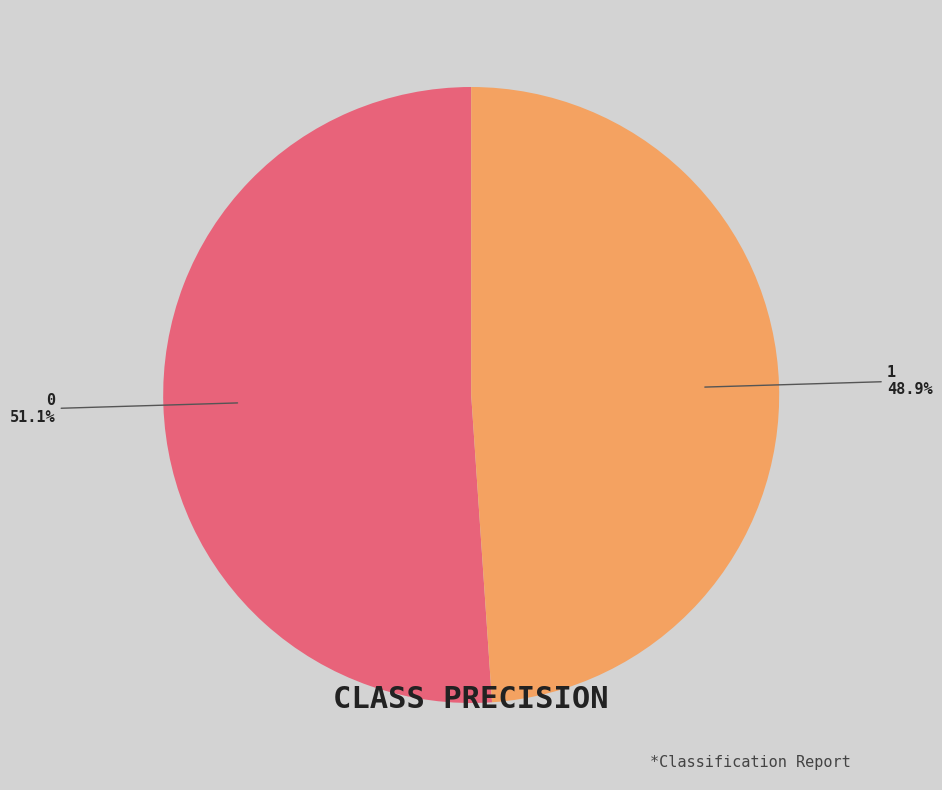

What percentage is the 0 slice, to the nearest percent?

51%